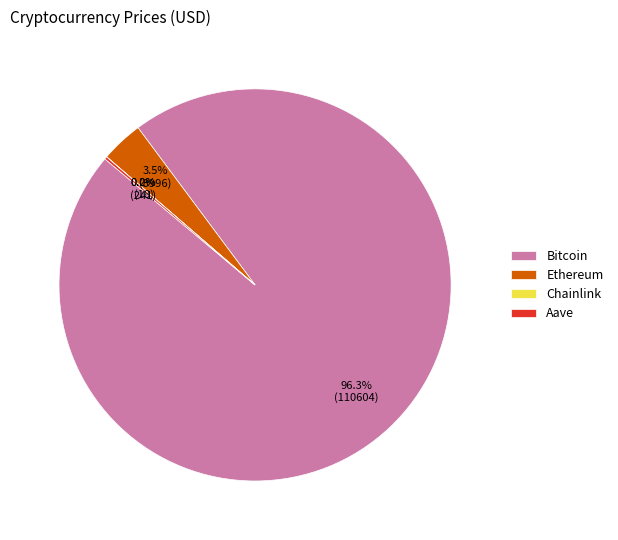

Which category accounts for the majority?

Bitcoin